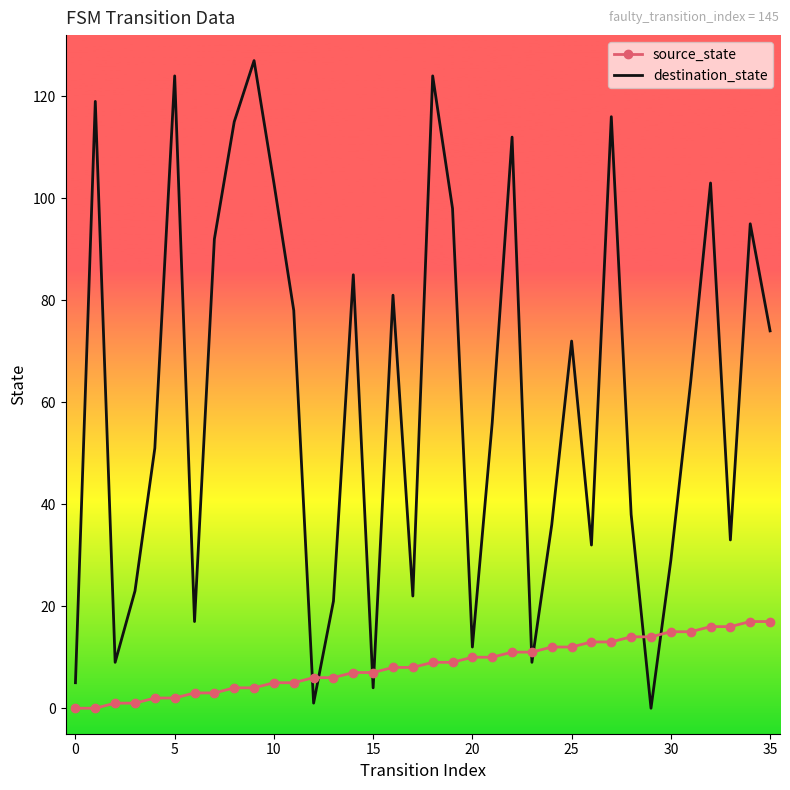

Rank the series by their maximum value, from lowest to highest.

source_state, destination_state